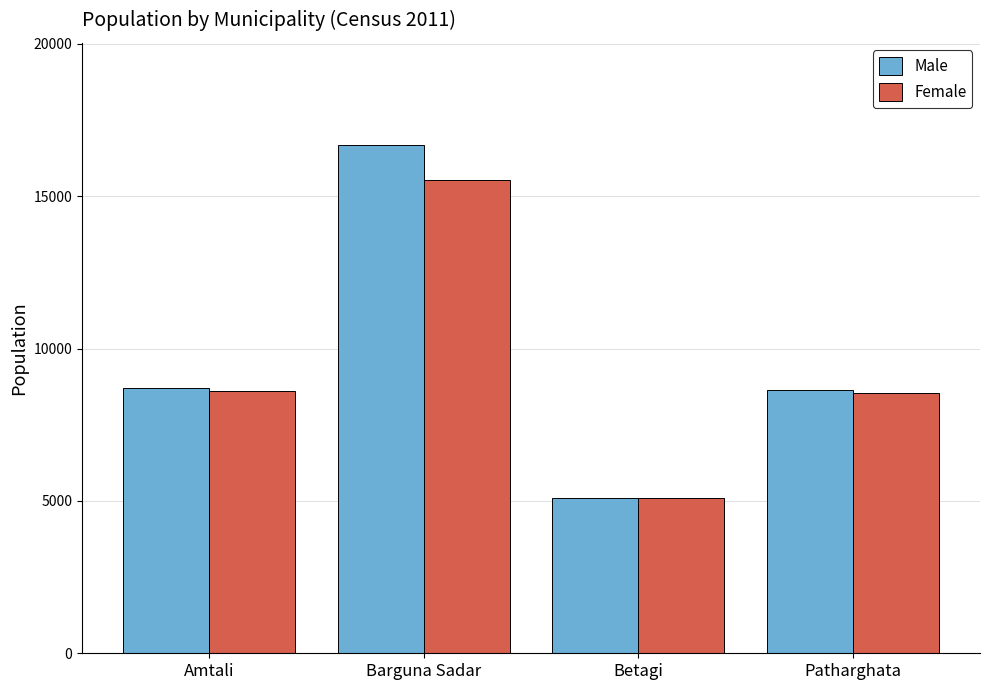

Which category has the lowest value across all series?

Betagi